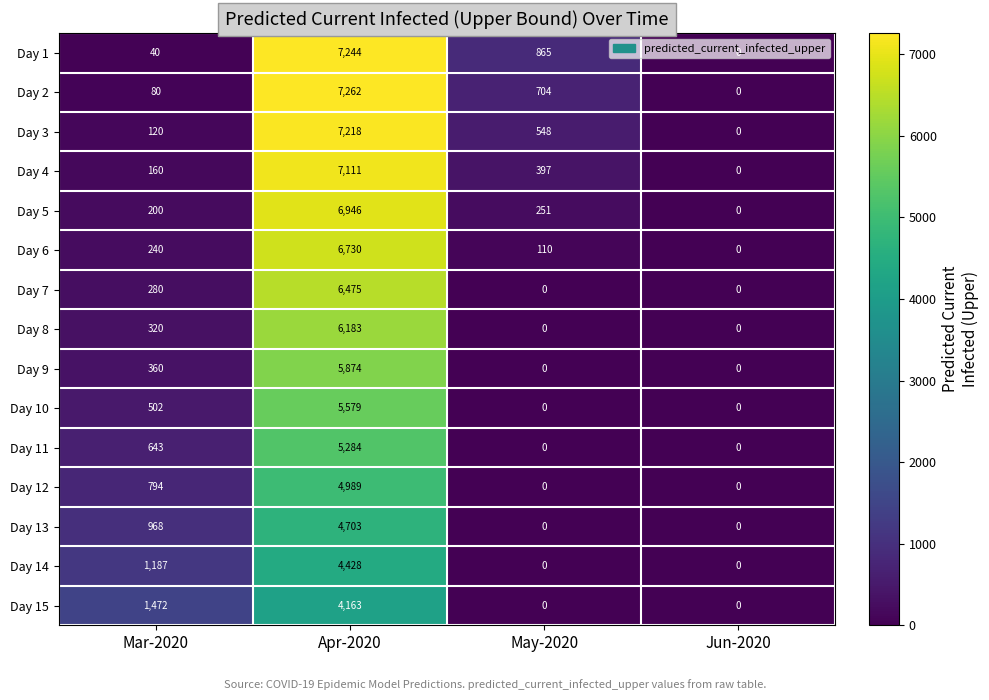

Which series changed the most between Mar-2020 and Jun-2020?

Day 15